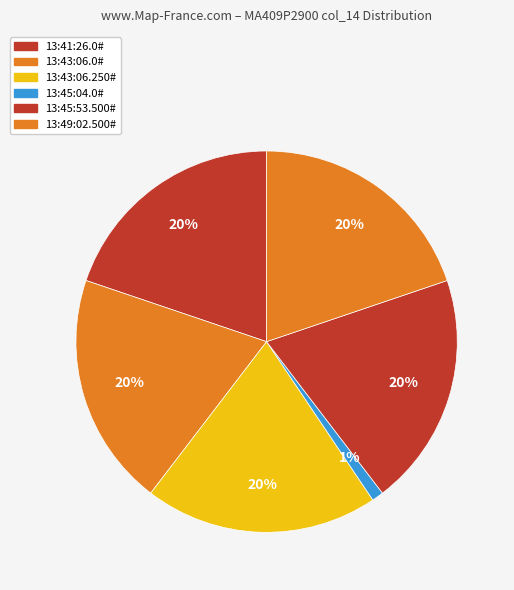

Between 13:45:53.500# and 13:43:06.0#, which is larger?

13:45:53.500#